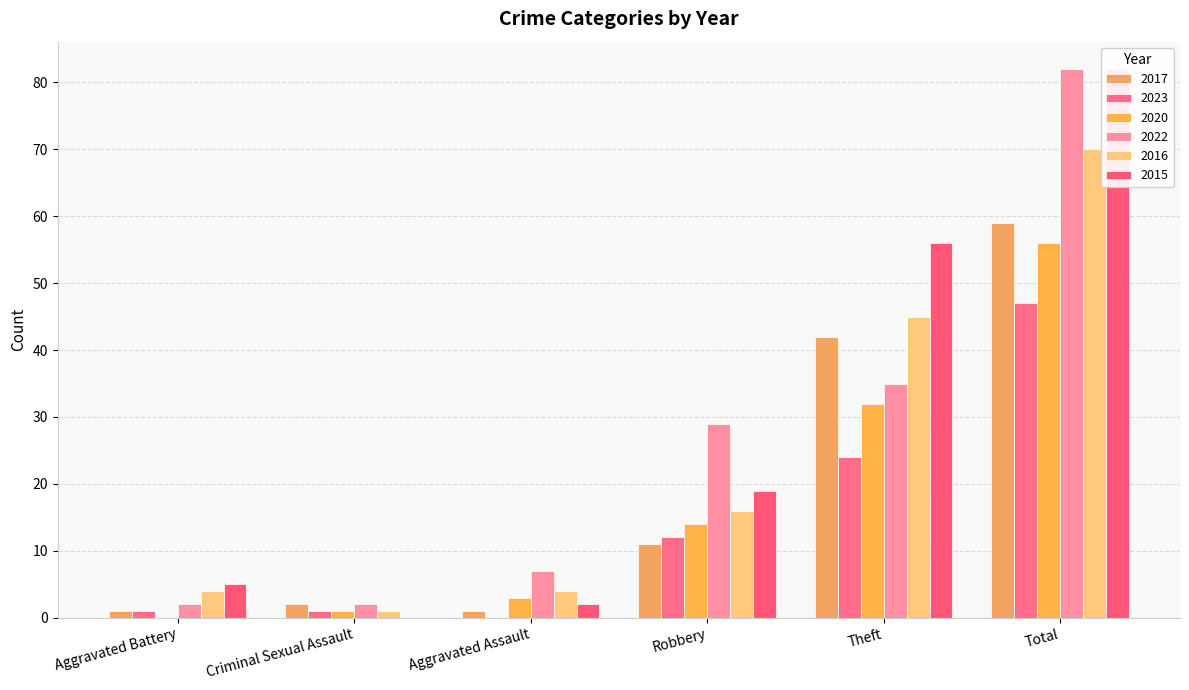

At which label does 2020 reach its peak?

Total